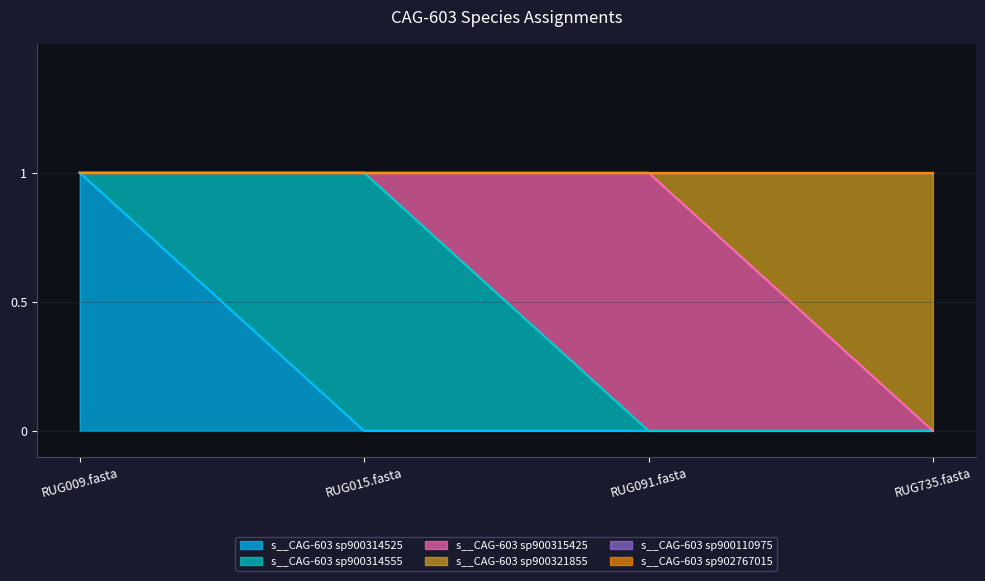

What is the difference between the s__CAG-603 sp900315425 values at RUG015.fasta and RUG091.fasta?

1